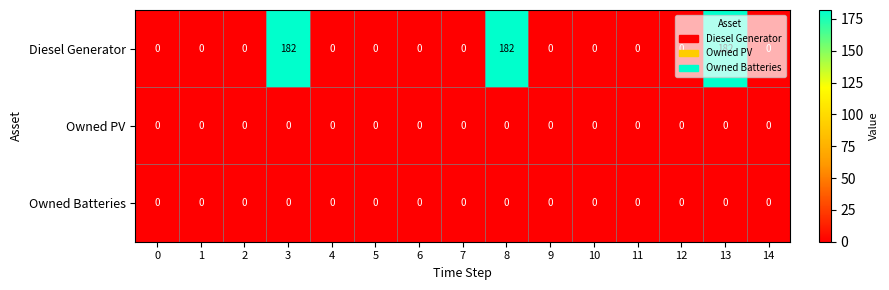

The Owned PV series shows 0 at 14. True or false?

True